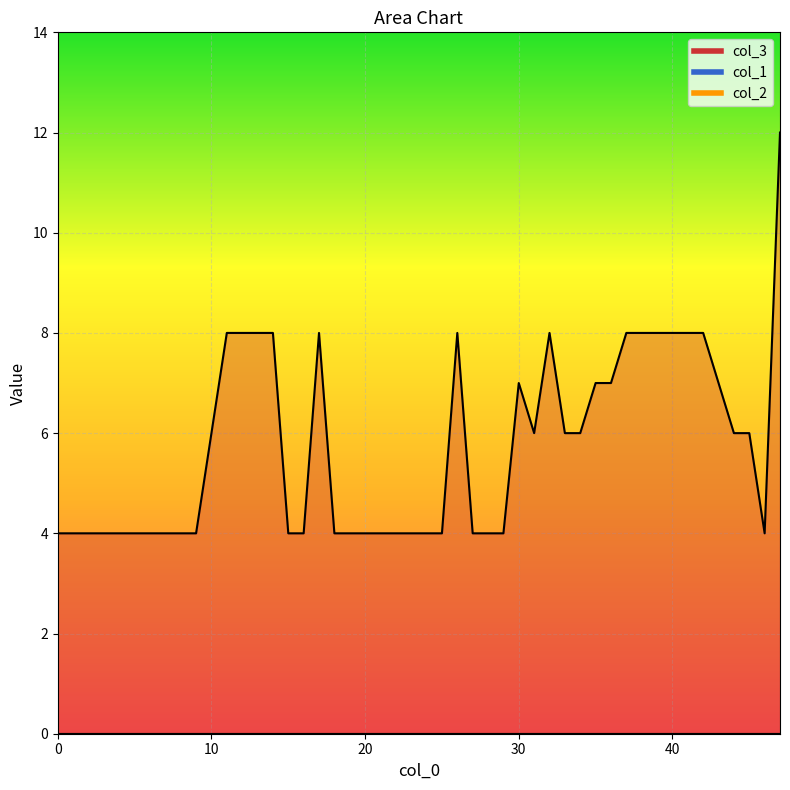

Where does the col_3 series first go above 6?

11